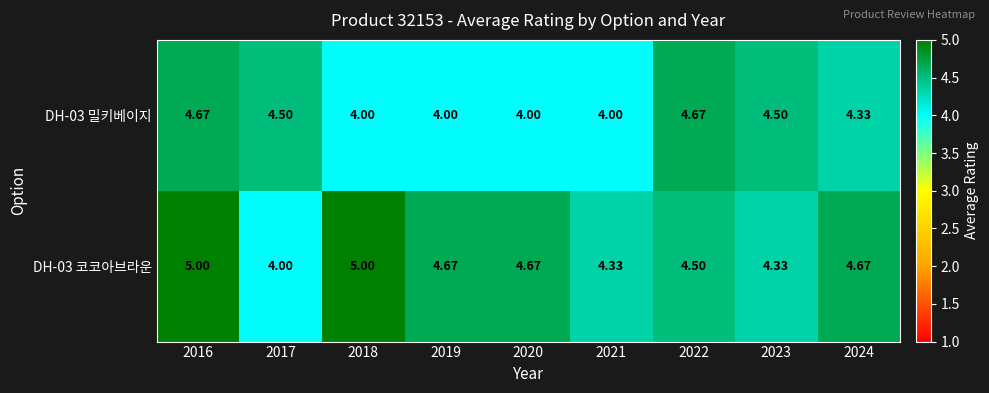

Is the value of DH-03 코코아브라운 at 2024 greater than the value of DH-03 밀키베이지 at 2021?

Yes